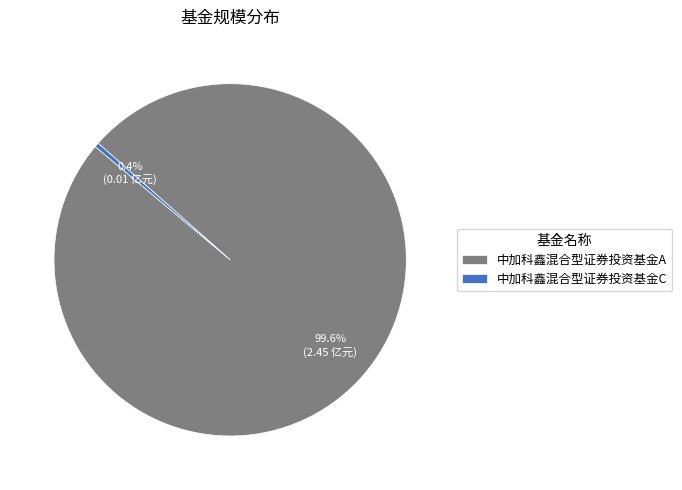

What percentage is the 中加科鑫混合型证券投资基金A slice, to the nearest percent?

100%